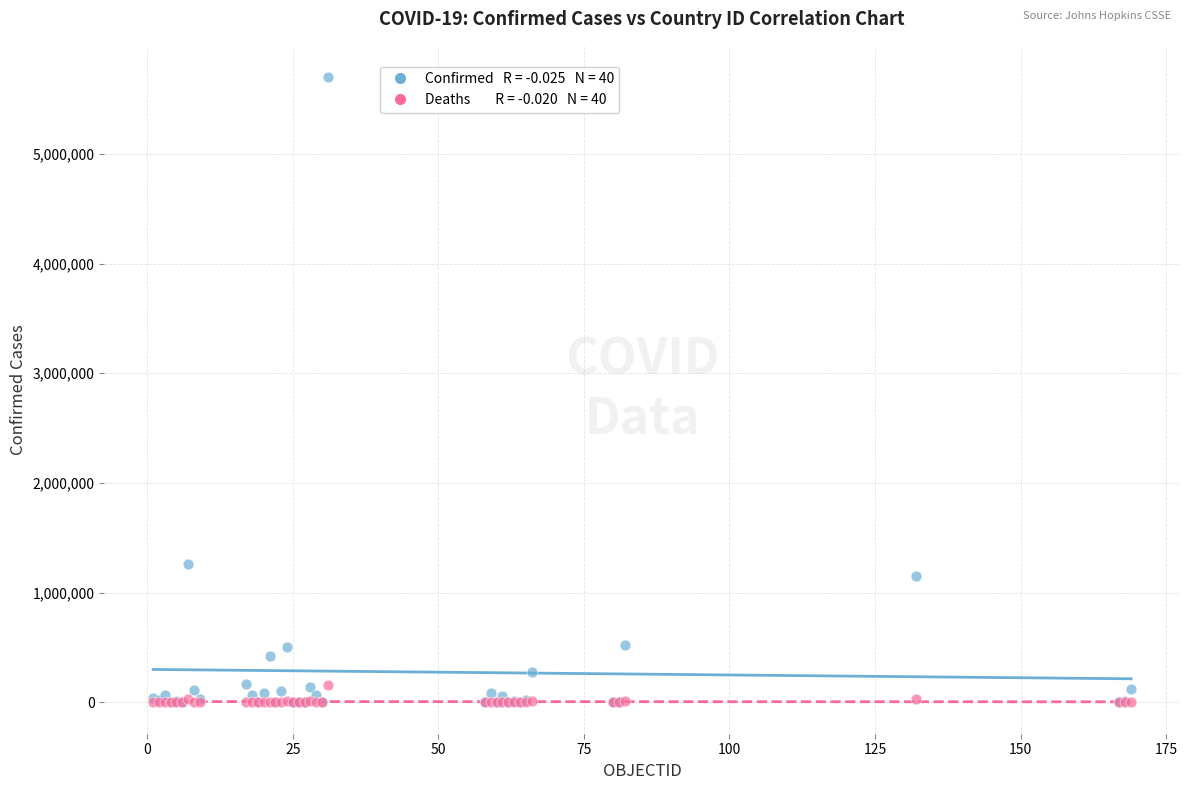

Across all series, what Y value is closest to 2849502?

1262476